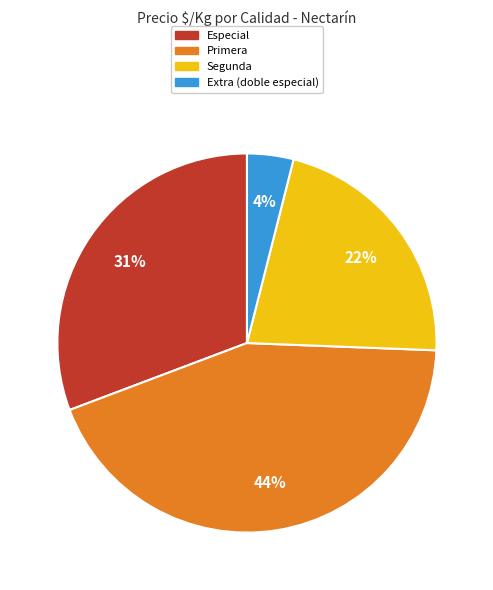

To the nearest percent, what is the average slice percentage?

25%